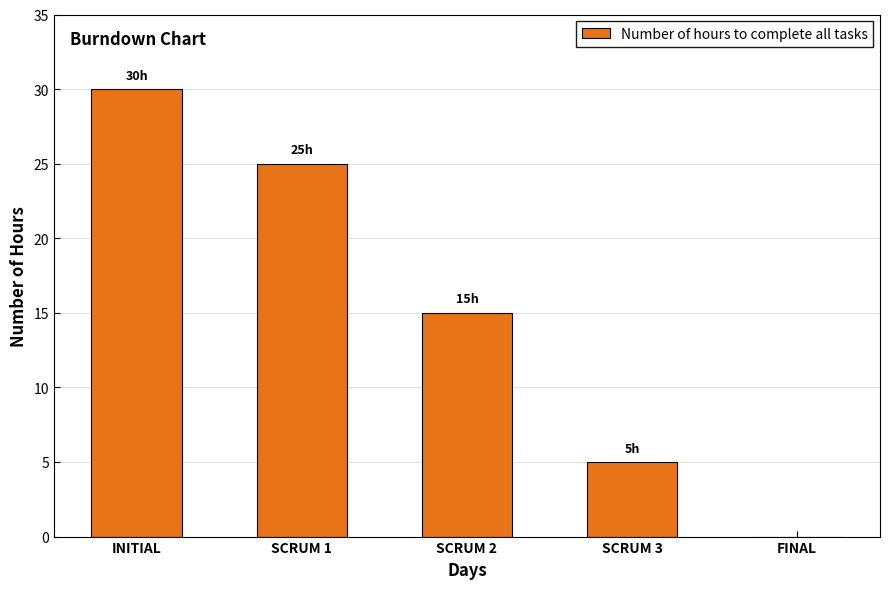

What is the sum of all values?

75